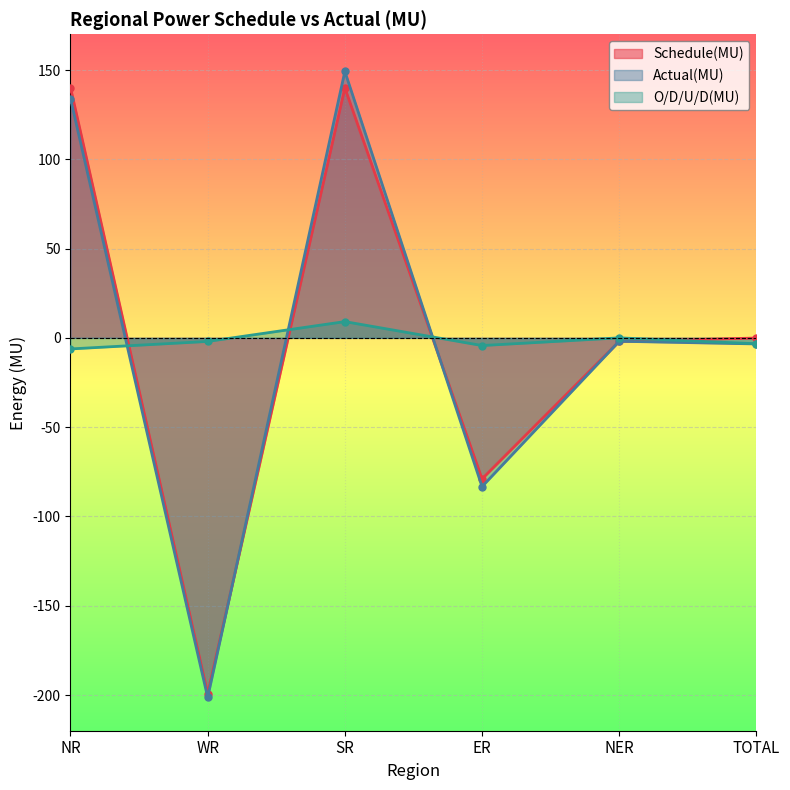

What is the label of the 4th point from the left?

ER